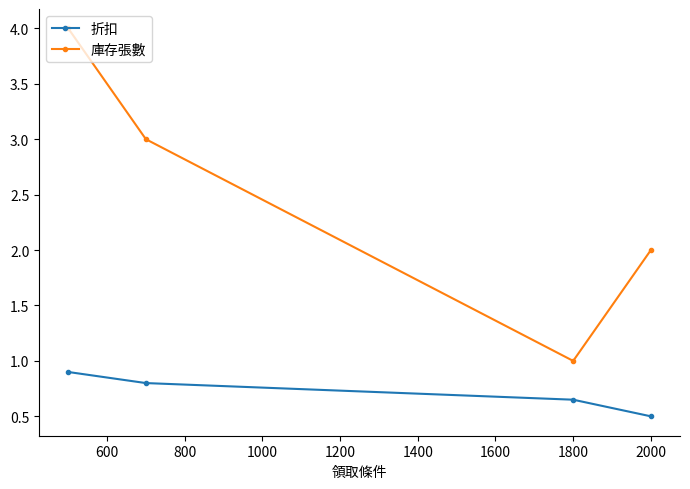

At how many categories does at least one series exceed 0?

4